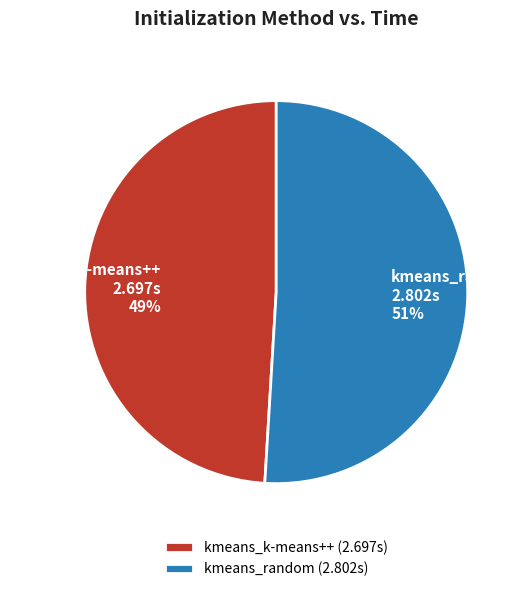

The kmeans_random slice represents 60% of the pie. True or false?

False